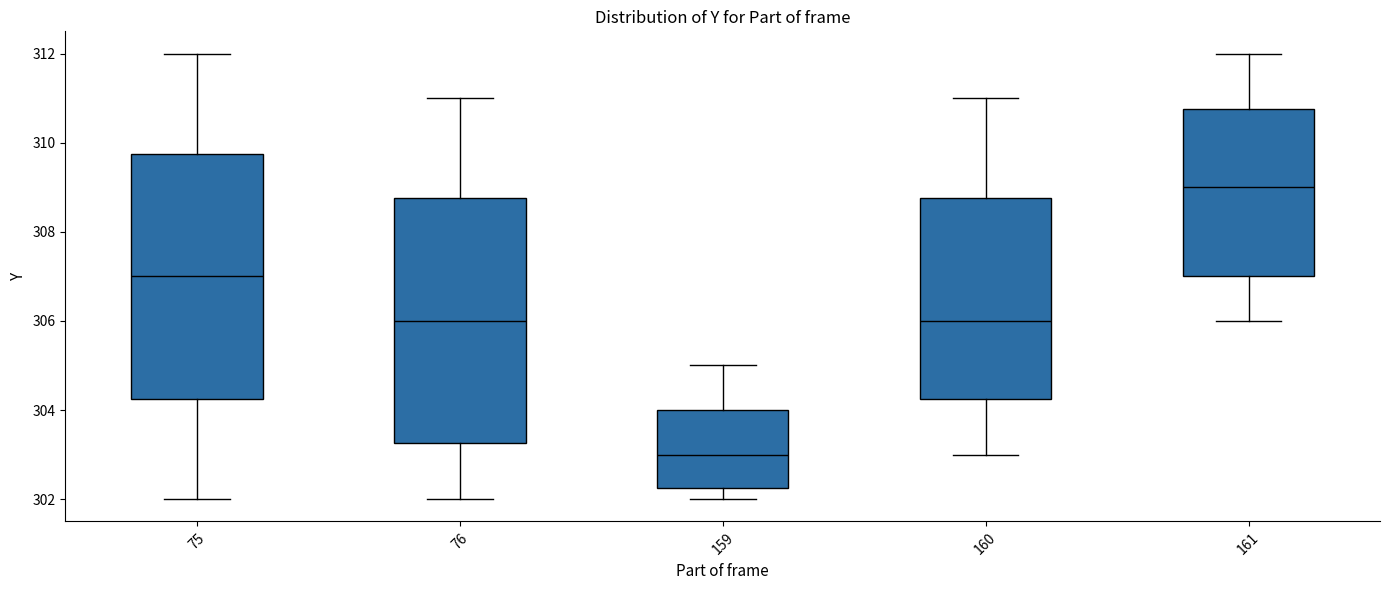

Reading left to right, transcribe this box plot: for each box, give where its median line is, the range the box spans, and where its two whiskers end, as read against the y-axis. The values are not printed on the chart, so give them approximately, as read against the axis.

75: median 307.0, box 304.2 to 309.8, whiskers 302.0 to 312.0
76: median 306.0, box 303.2 to 308.8, whiskers 302.0 to 311.0
159: median 303.0, box 302.2 to 304.0, whiskers 302.0 to 305.0
160: median 306.0, box 304.2 to 308.8, whiskers 303.0 to 311.0
161: median 309.0, box 307.0 to 310.8, whiskers 306.0 to 312.0